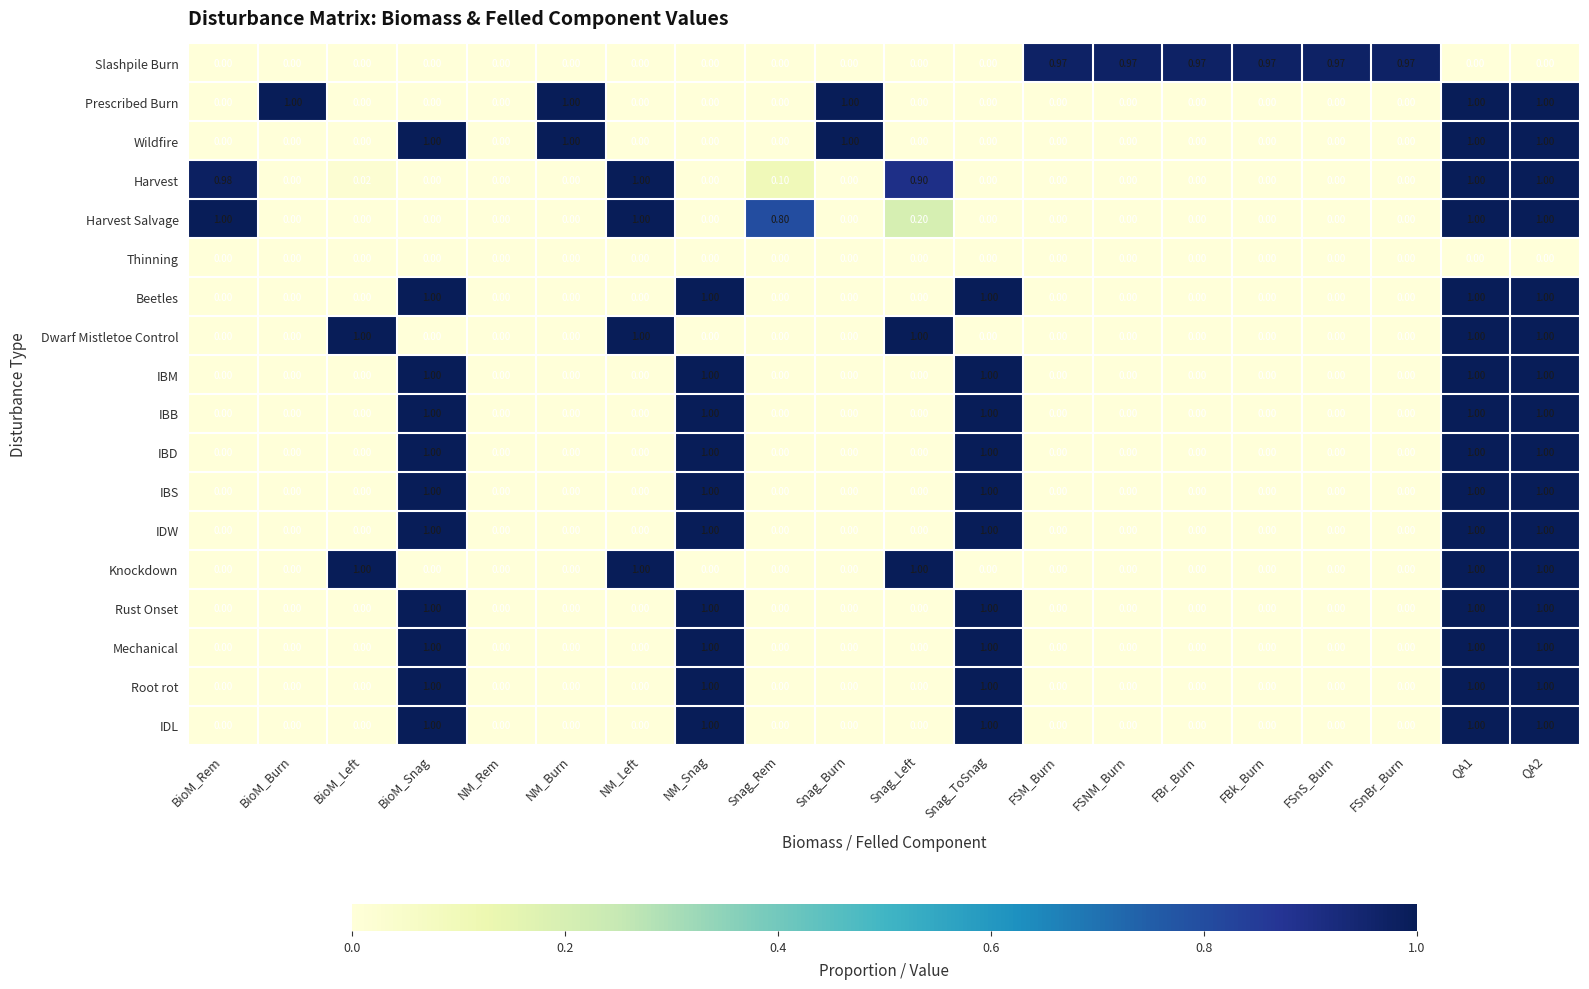

Which series has the largest total across all categories?

Slashpile Burn